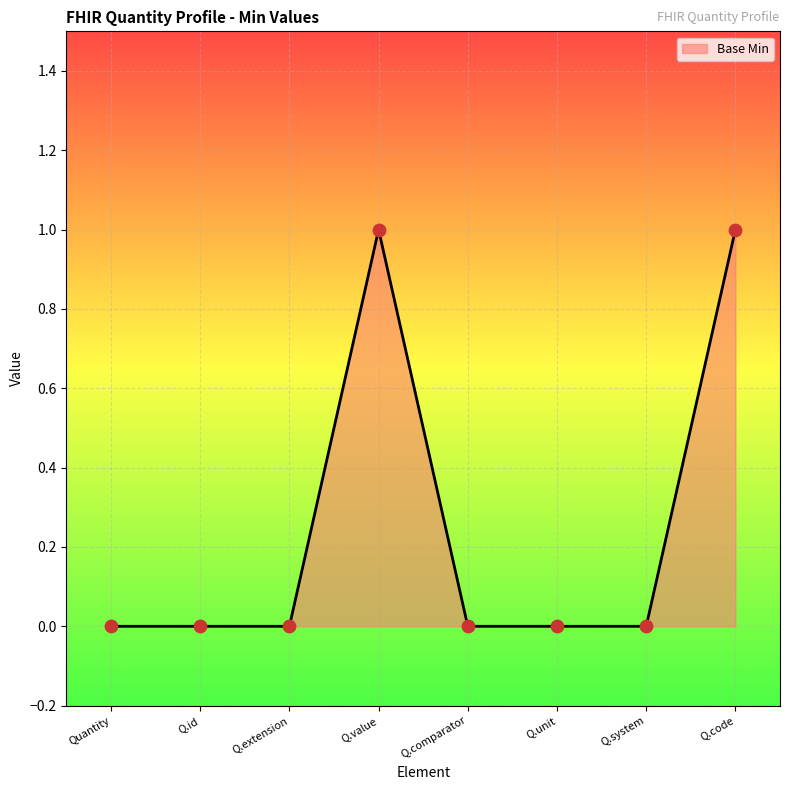

What is the change in value from Q.unit to Q.code?

+1